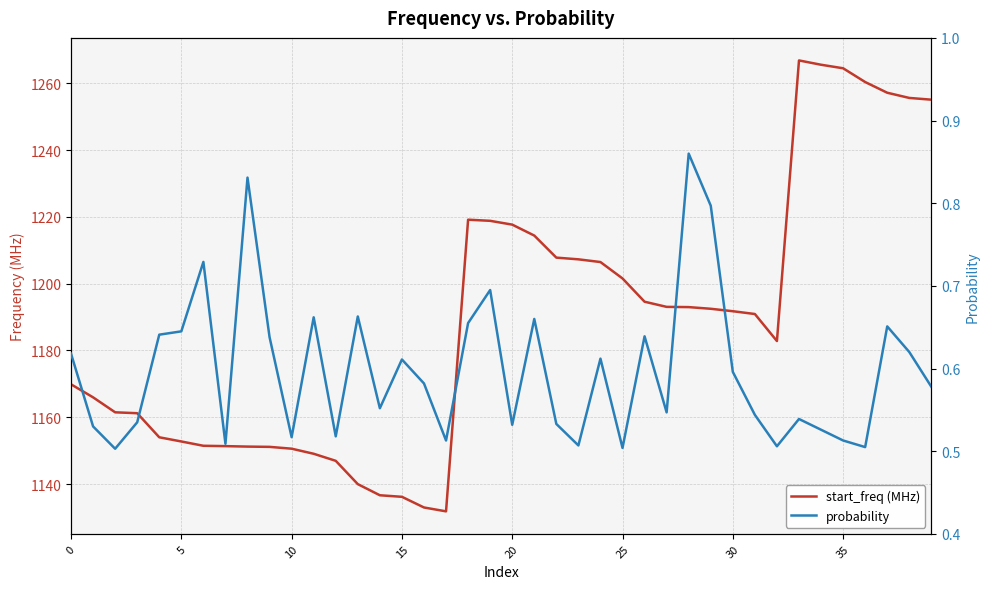

List the series in order of their overall mean, highest first.

start_freq (MHz), probability